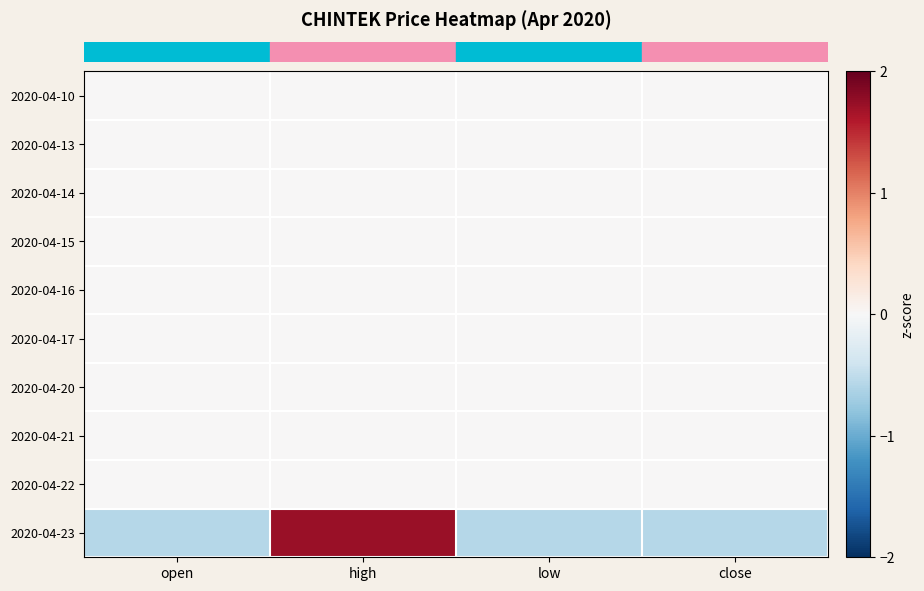

At which category is the sum across all series the highest?

high